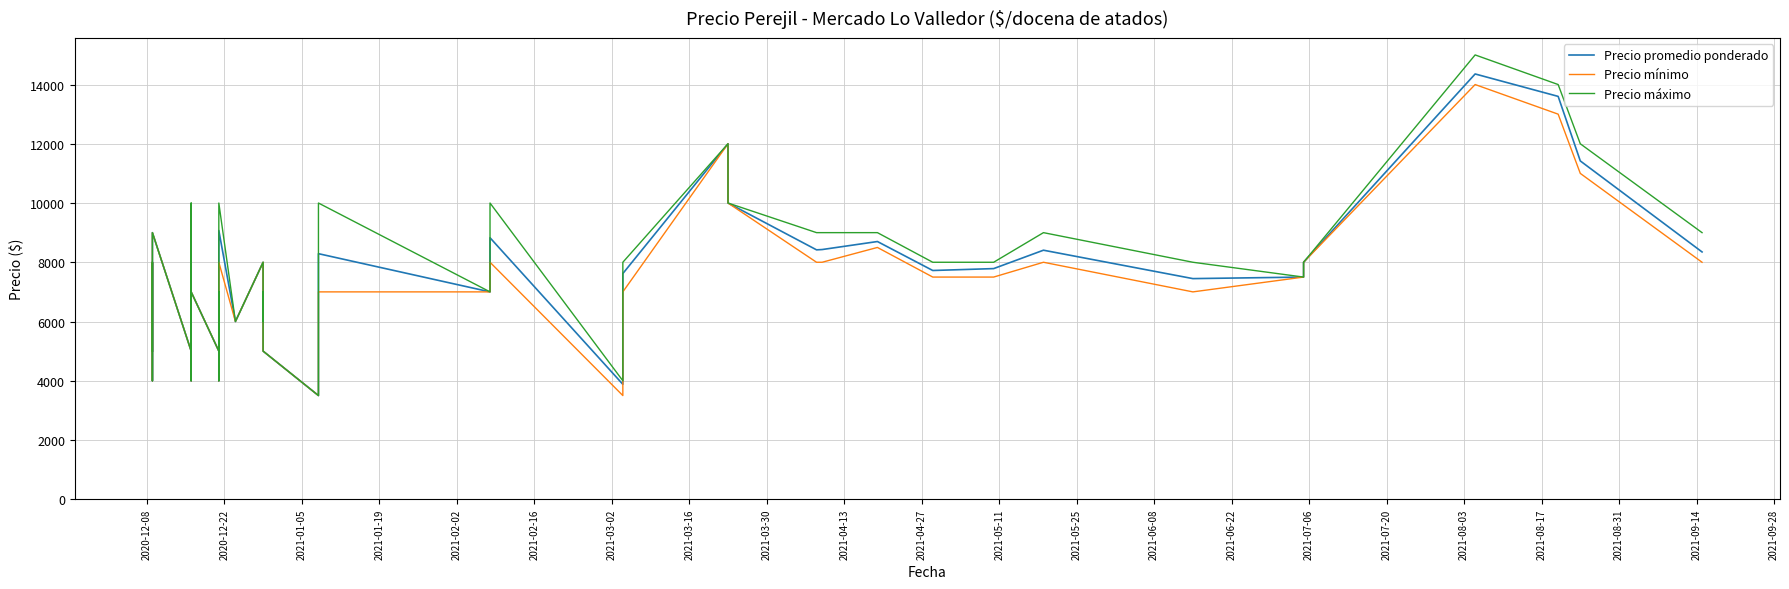

How many values in the Precio mínimo series exceed 7500?

17